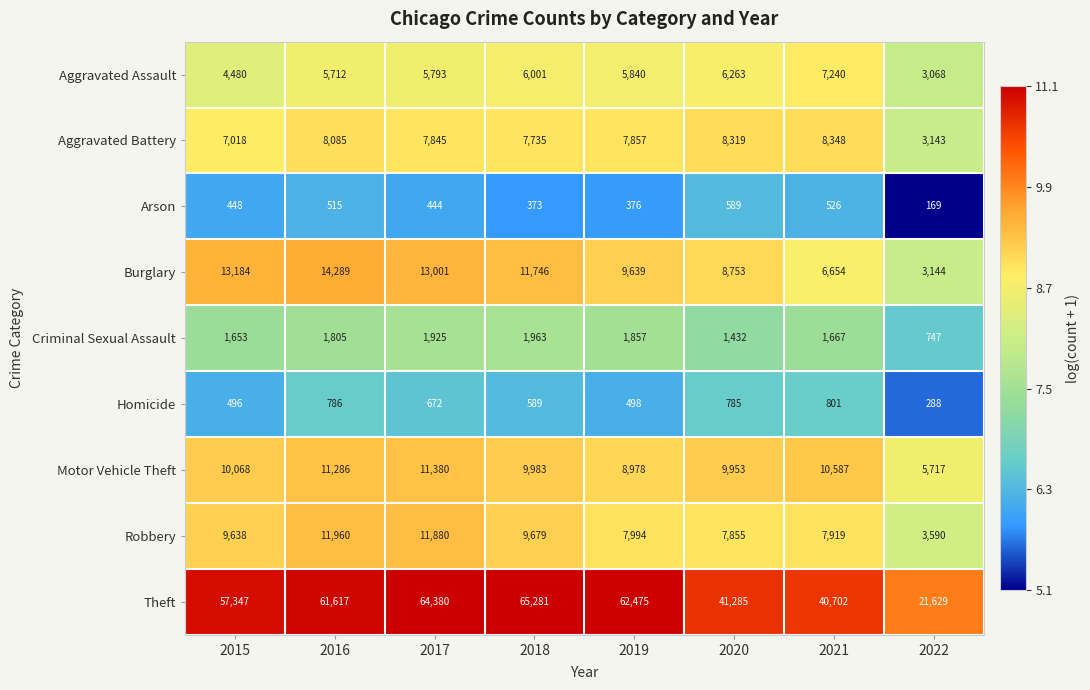

Which label corresponds to the smallest value in the chart?

2022